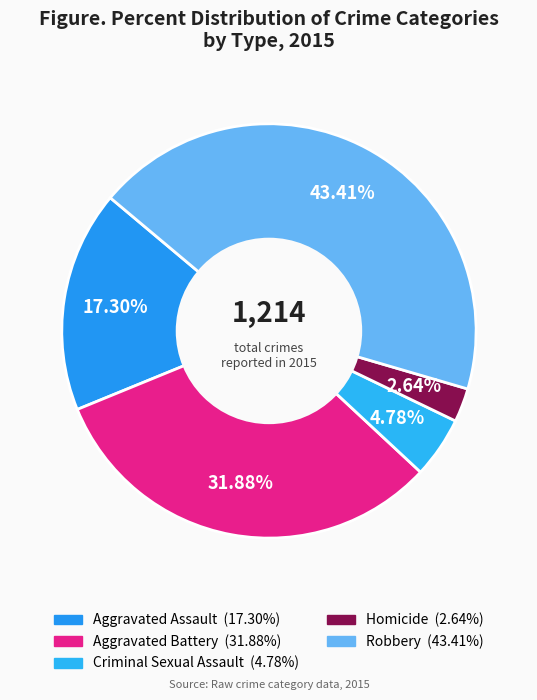

Rank the categories by value from lowest to highest.

Homicide, Criminal Sexual Assault, Aggravated Assault, Aggravated Battery, Robbery